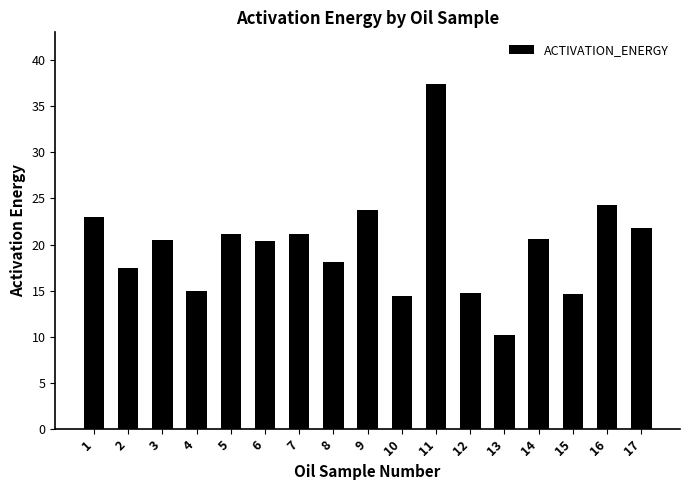

Approximately how many times larger is the value at 14 compared to 13?

2.0